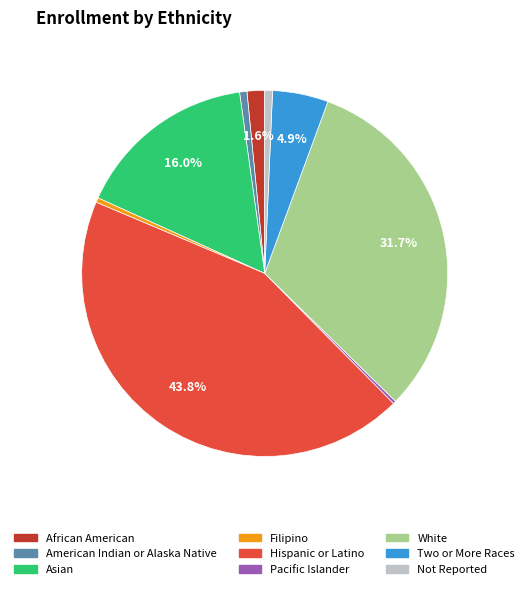

What is the ratio of the value at Two or More Races to the value at Filipino?

12.0